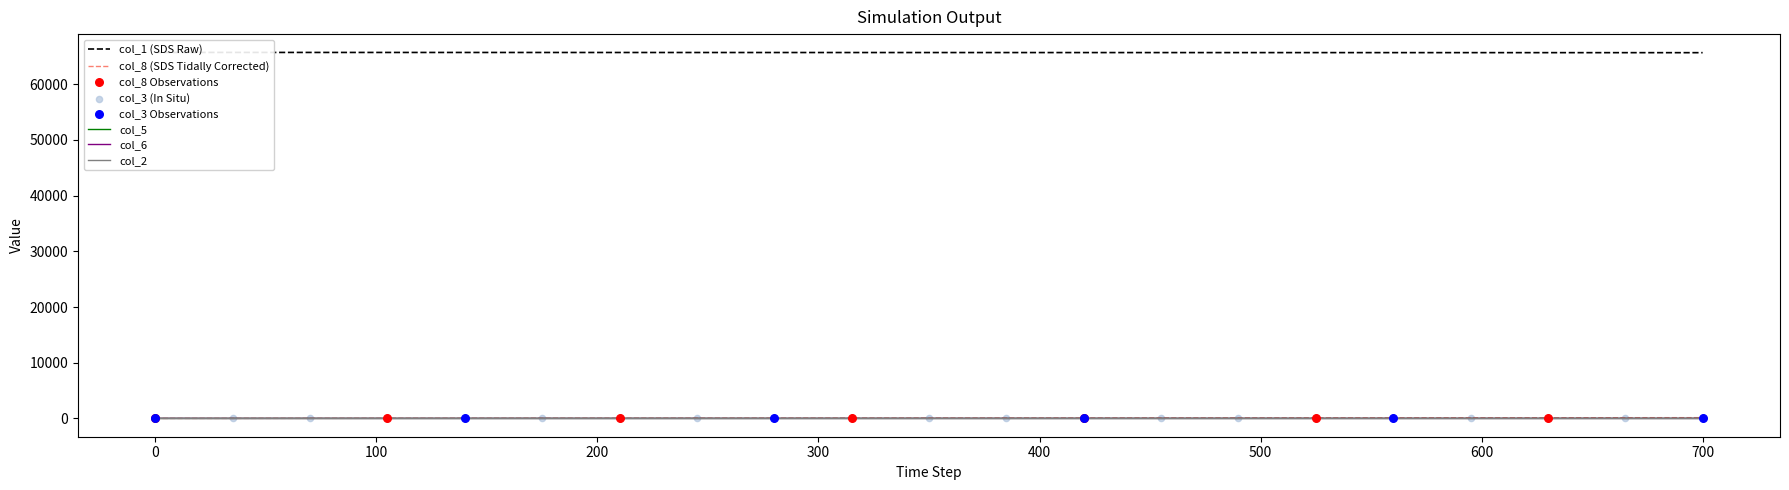

At which category is the sum across all series the highest?

700